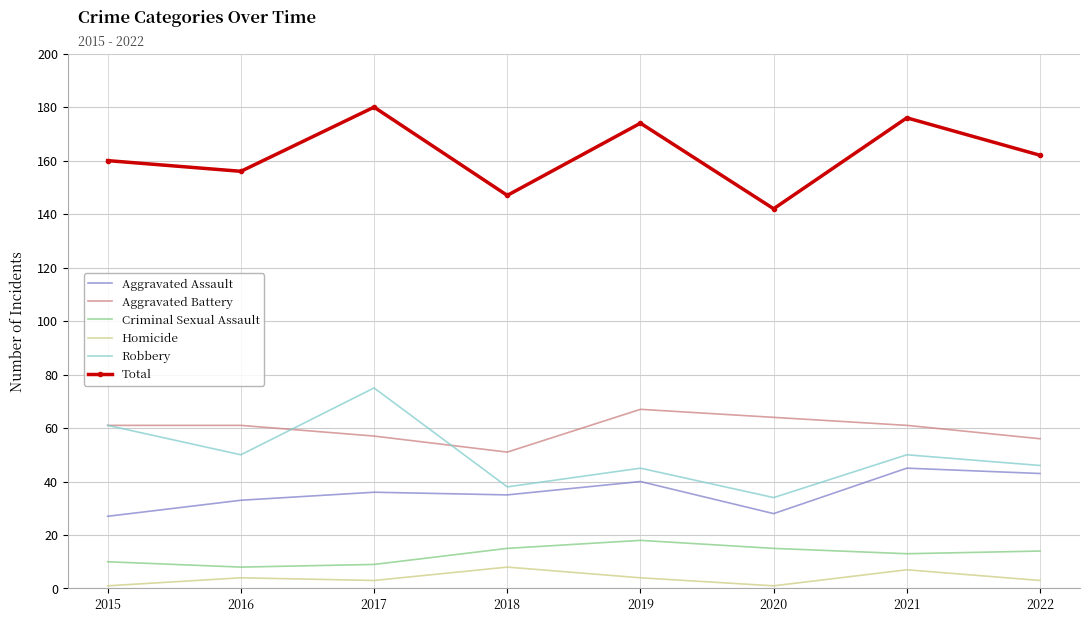

List the series in order of their peak value, lowest first.

Homicide, Criminal Sexual Assault, Aggravated Assault, Aggravated Battery, Robbery, Total